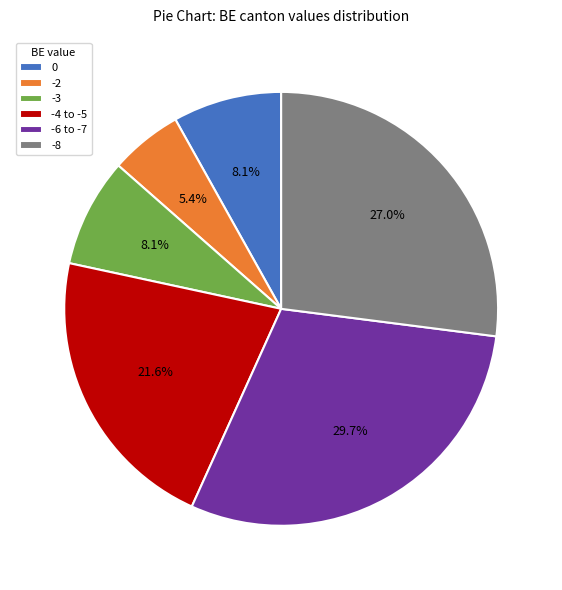

What is the ratio of the value at -4 to -5 to the value at -6 to -7?

0.7